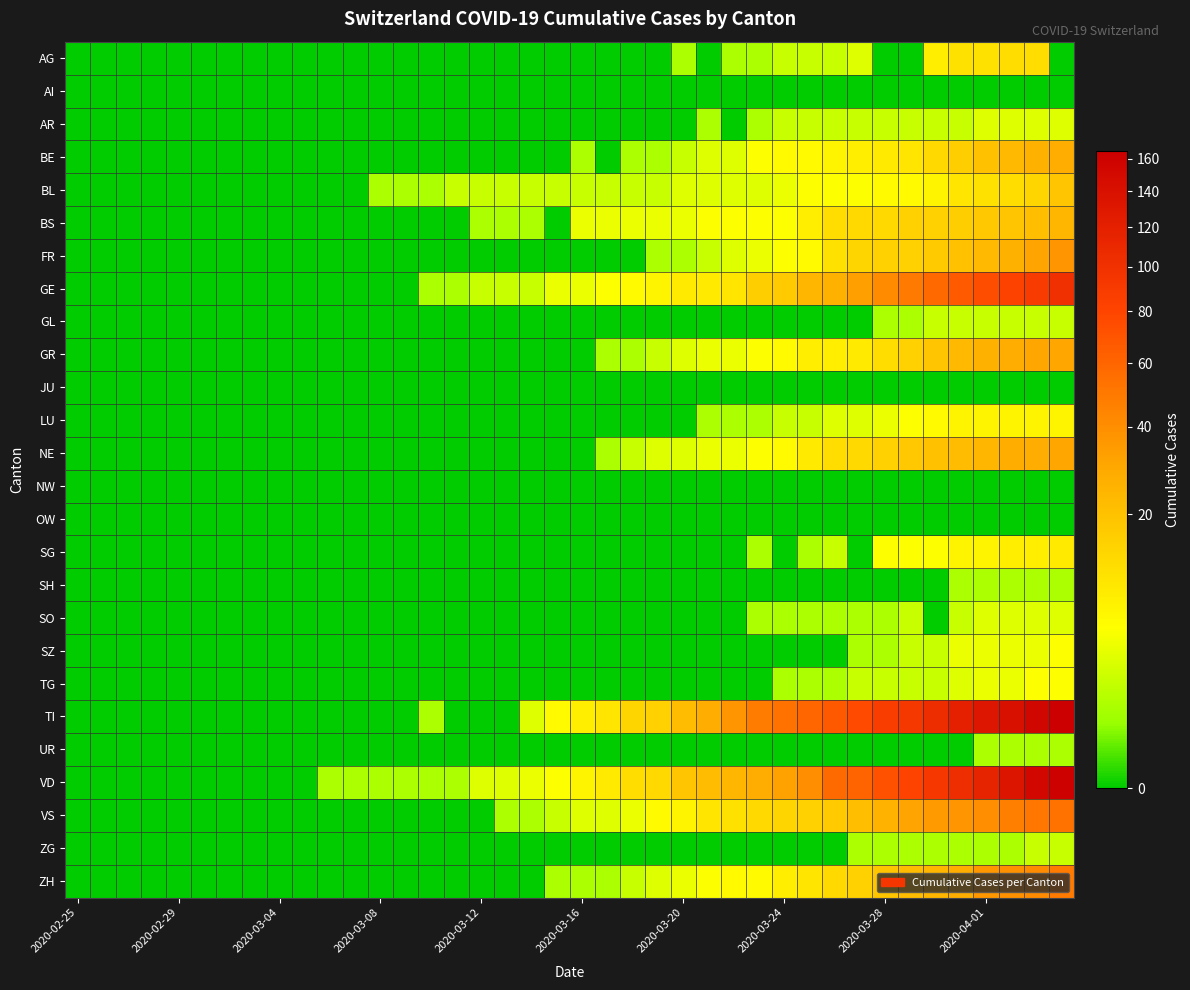

Count the number of data series in this chart.

26